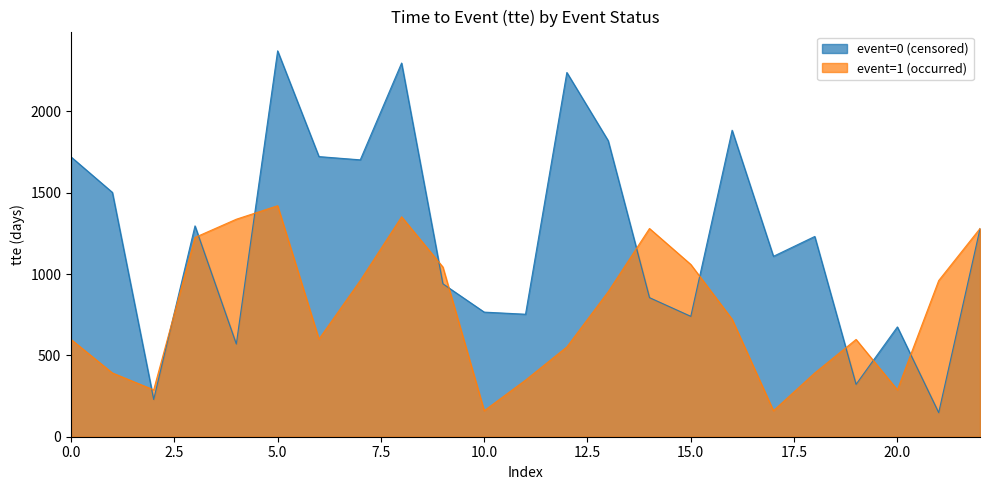

Rank the series by their average value, from lowest to highest.

event=1 (occurred), event=0 (censored)